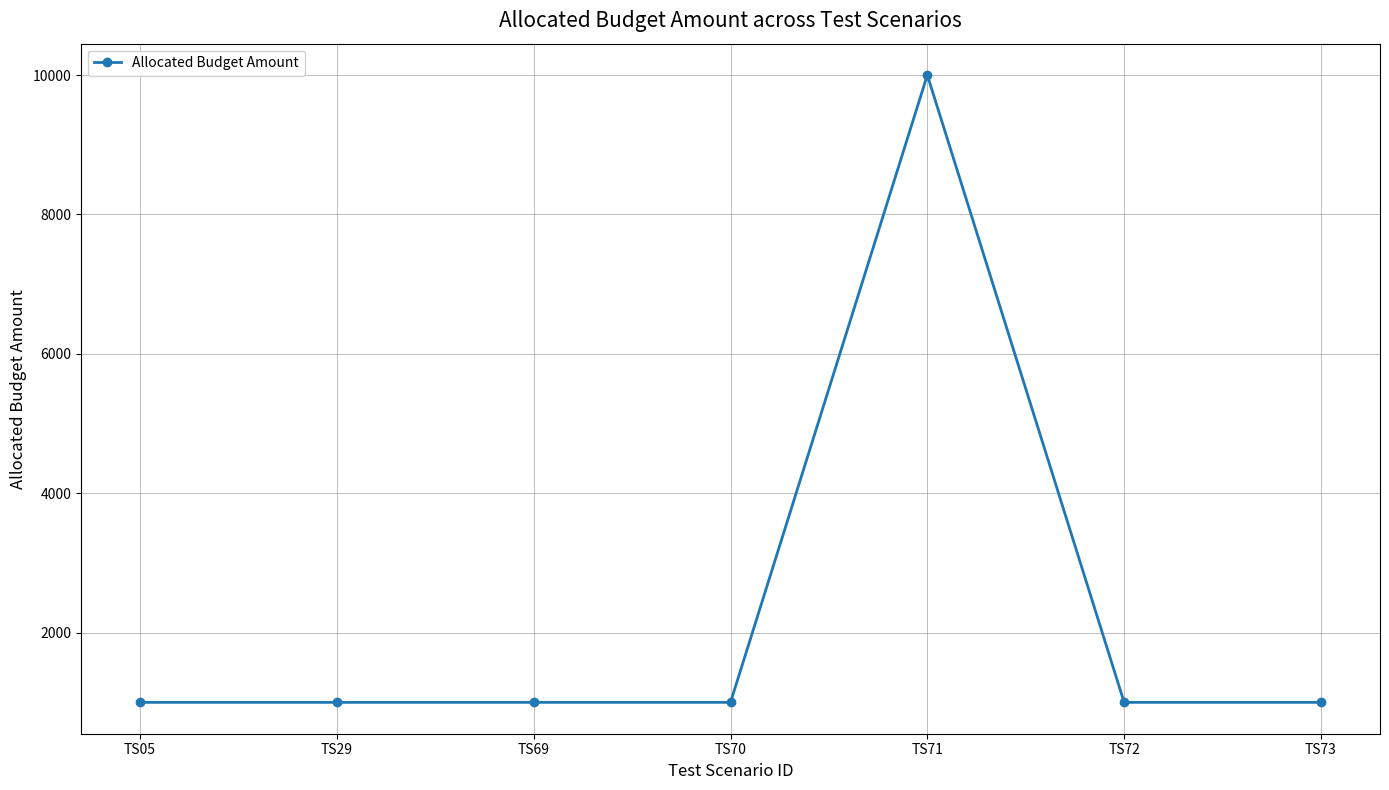

What is the difference between the maximum and minimum values?

9000